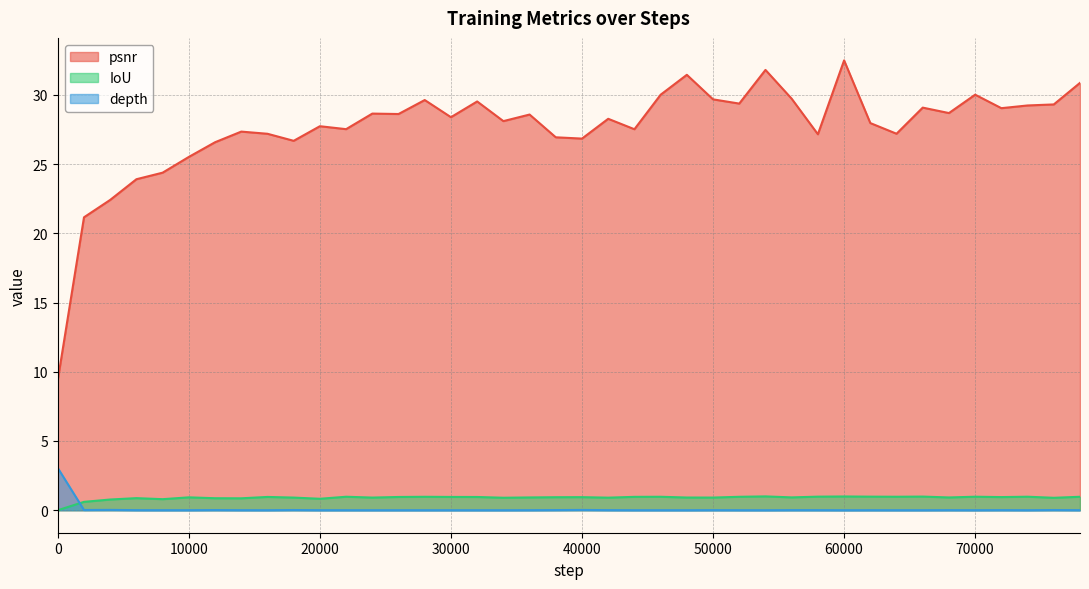

What is the value of the psnr point at the 31st from the left?

32.5